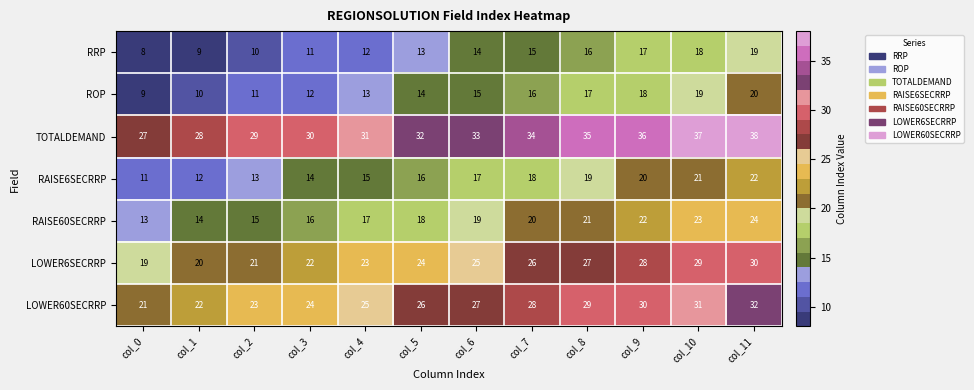

At which category is the sum across all series the highest?

col_11